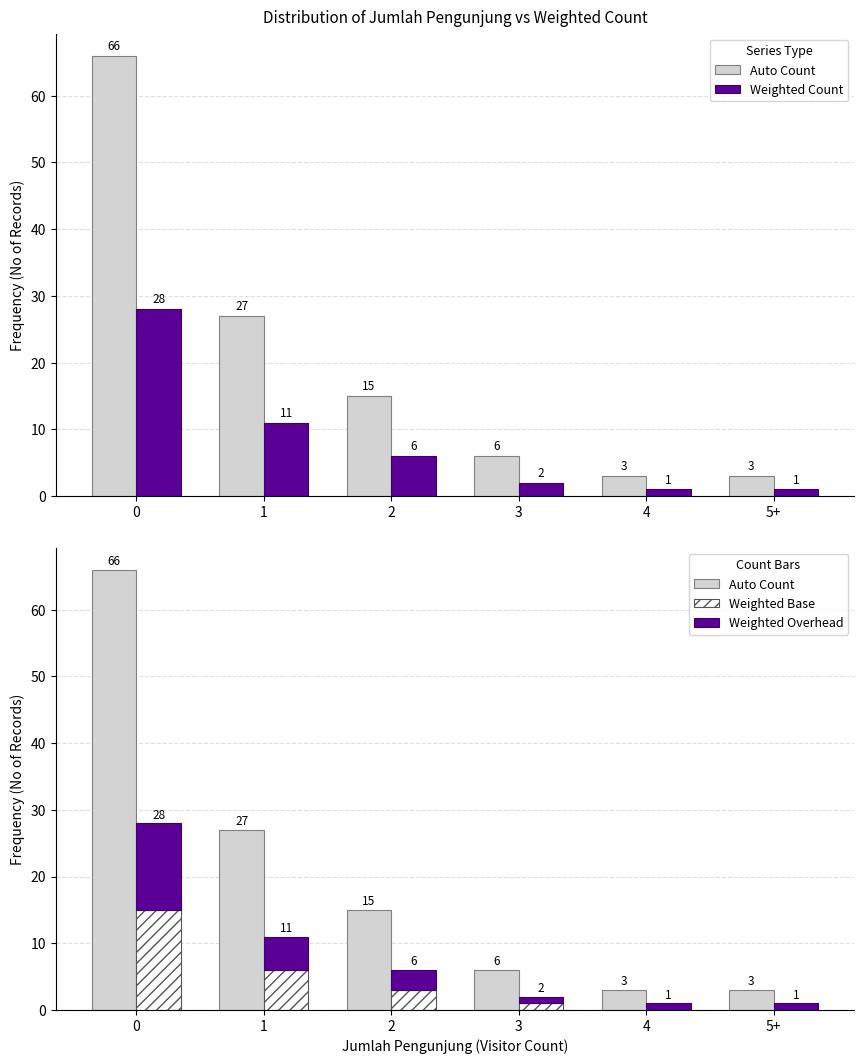

How many series are shown in this chart?

4